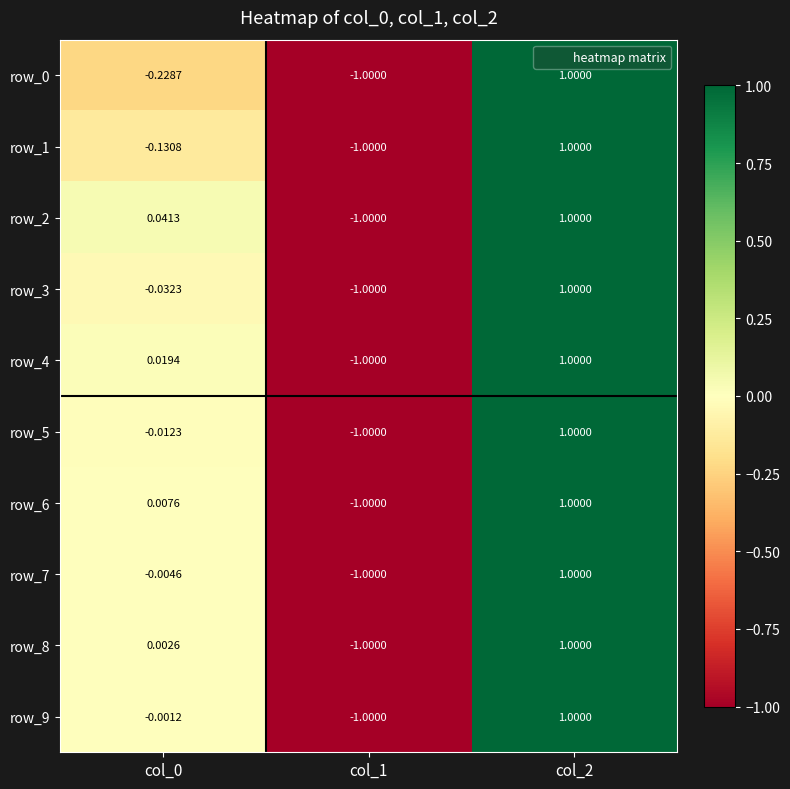

How many positive values does the row_0 series have?

1